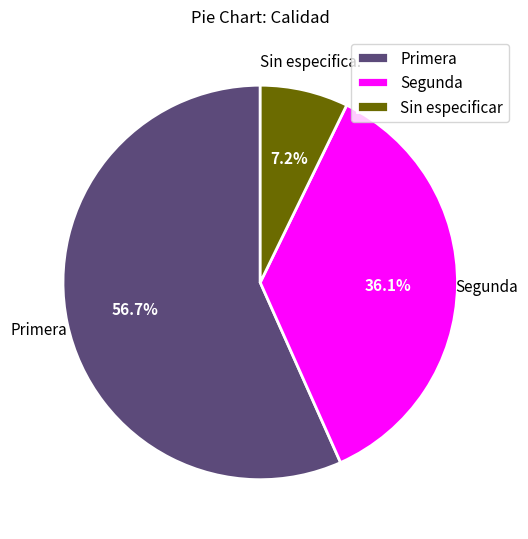

How much of the chart is everything except Sin especificar?

92.8%